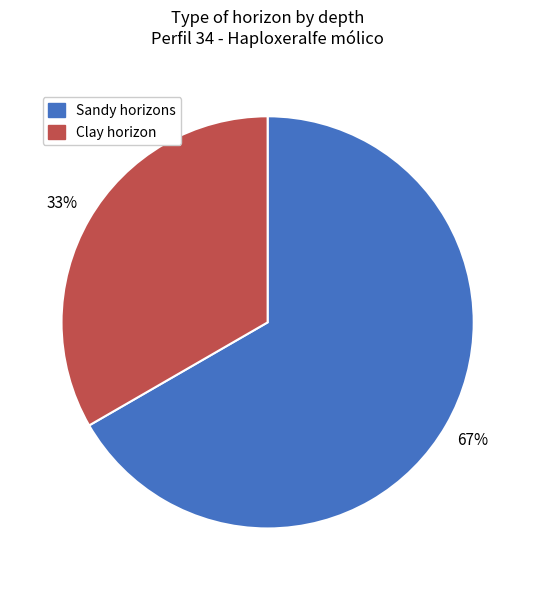

Does any single category account for the majority?

Yes